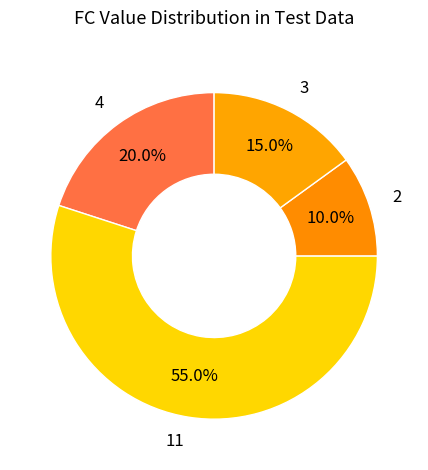

Approximately how many times larger is the value at 2 compared to 4?

0.5